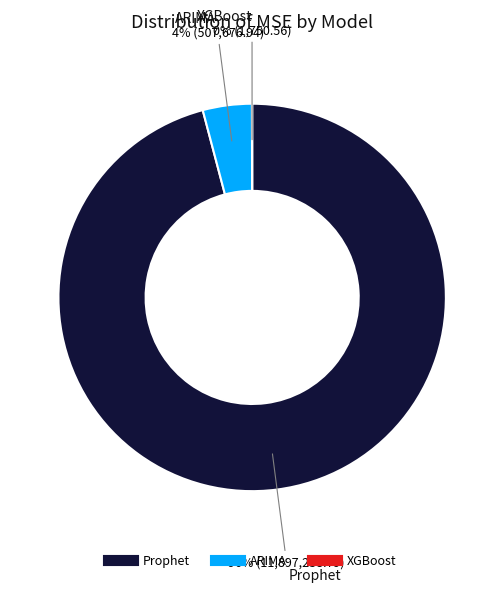

Which slice represents more than half of the pie?

Prophet